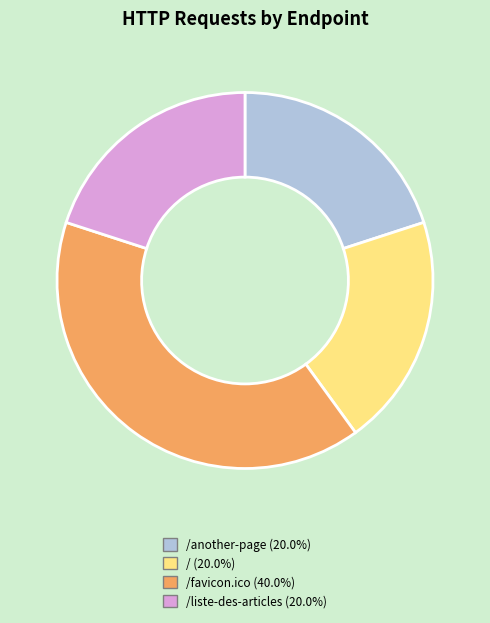

Is the sum of / (20.0%) and /another-page (20.0%) greater than half?

No